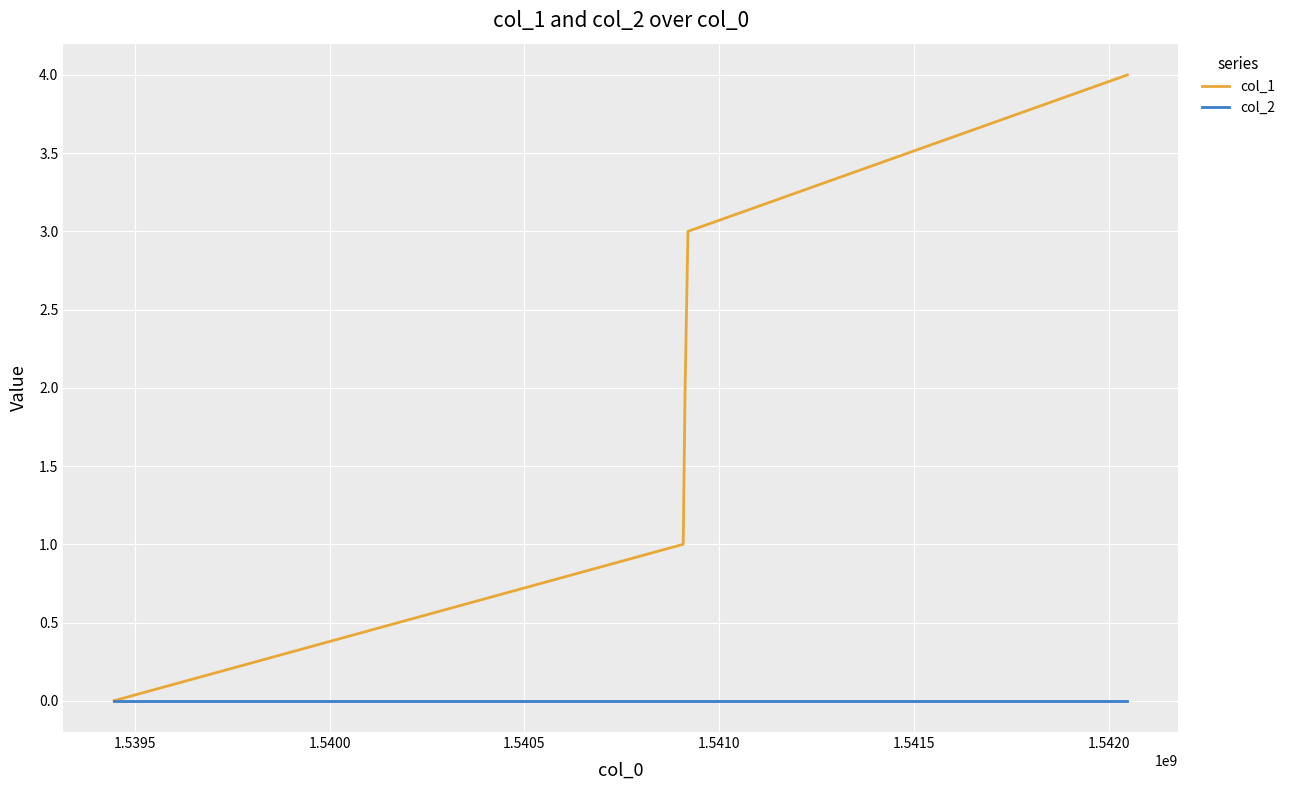

List the series in order of their peak value, lowest first.

col_2, col_1